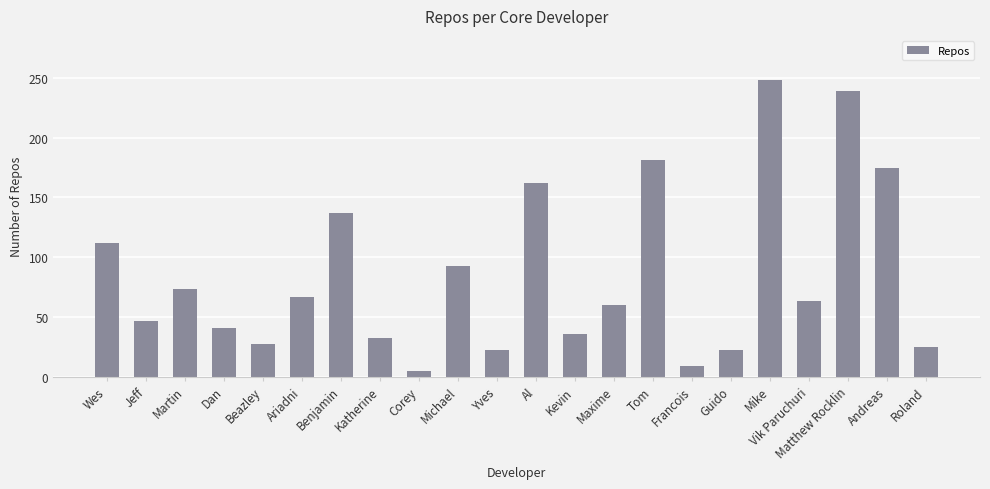

What is the value of the 20th bar from the left?

239